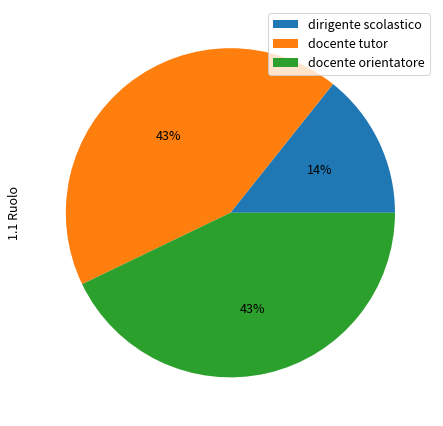

Do docente tutor and docente orientatore together represent more than half of the pie?

Yes